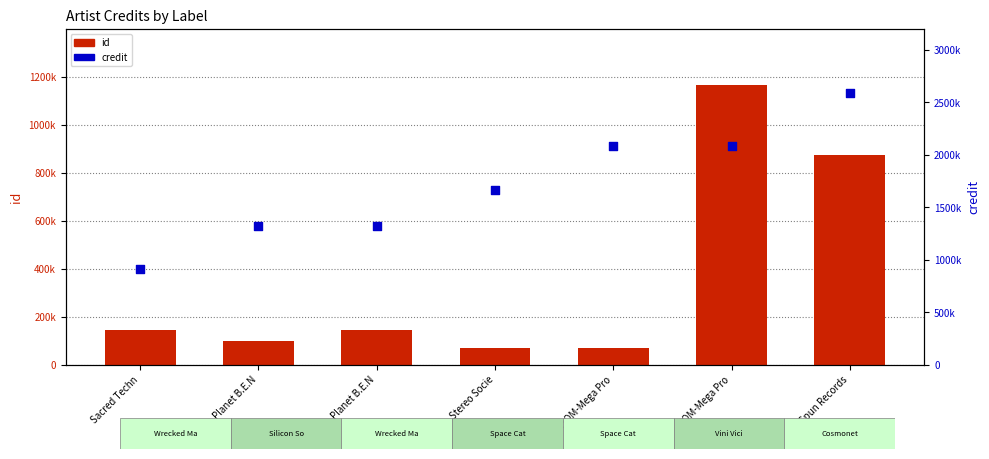

What is the total value across all series at Planet B.E.N?

1422689